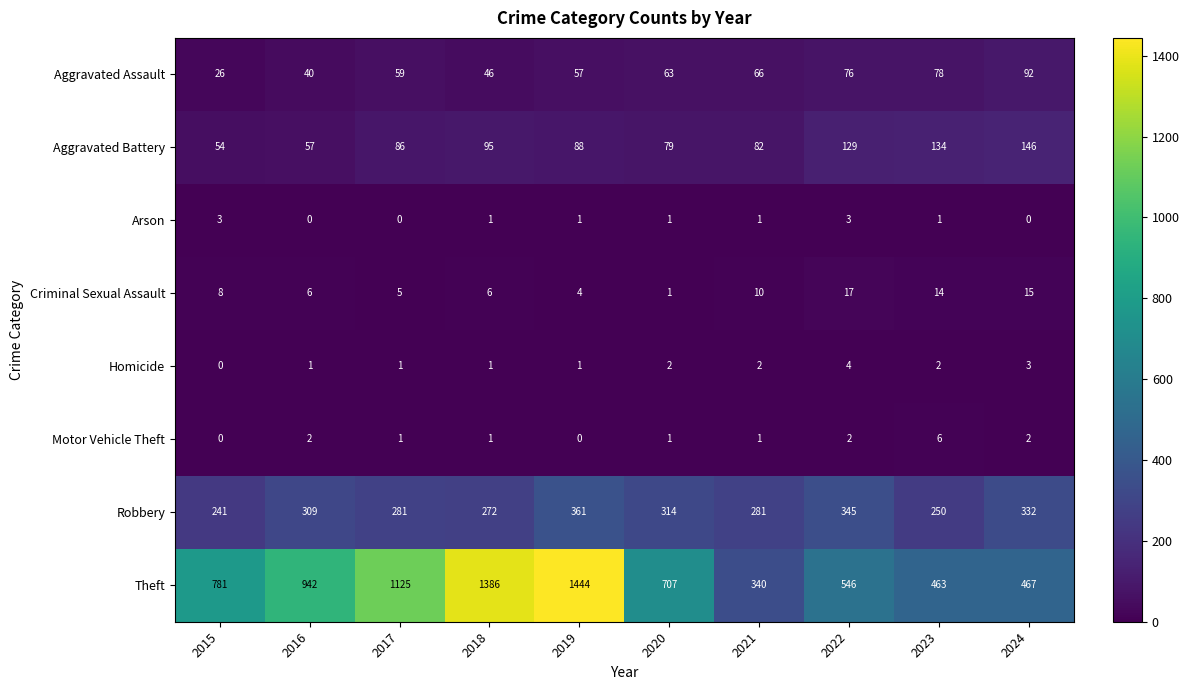

At which label is Aggravated Battery closest to 100?

2018